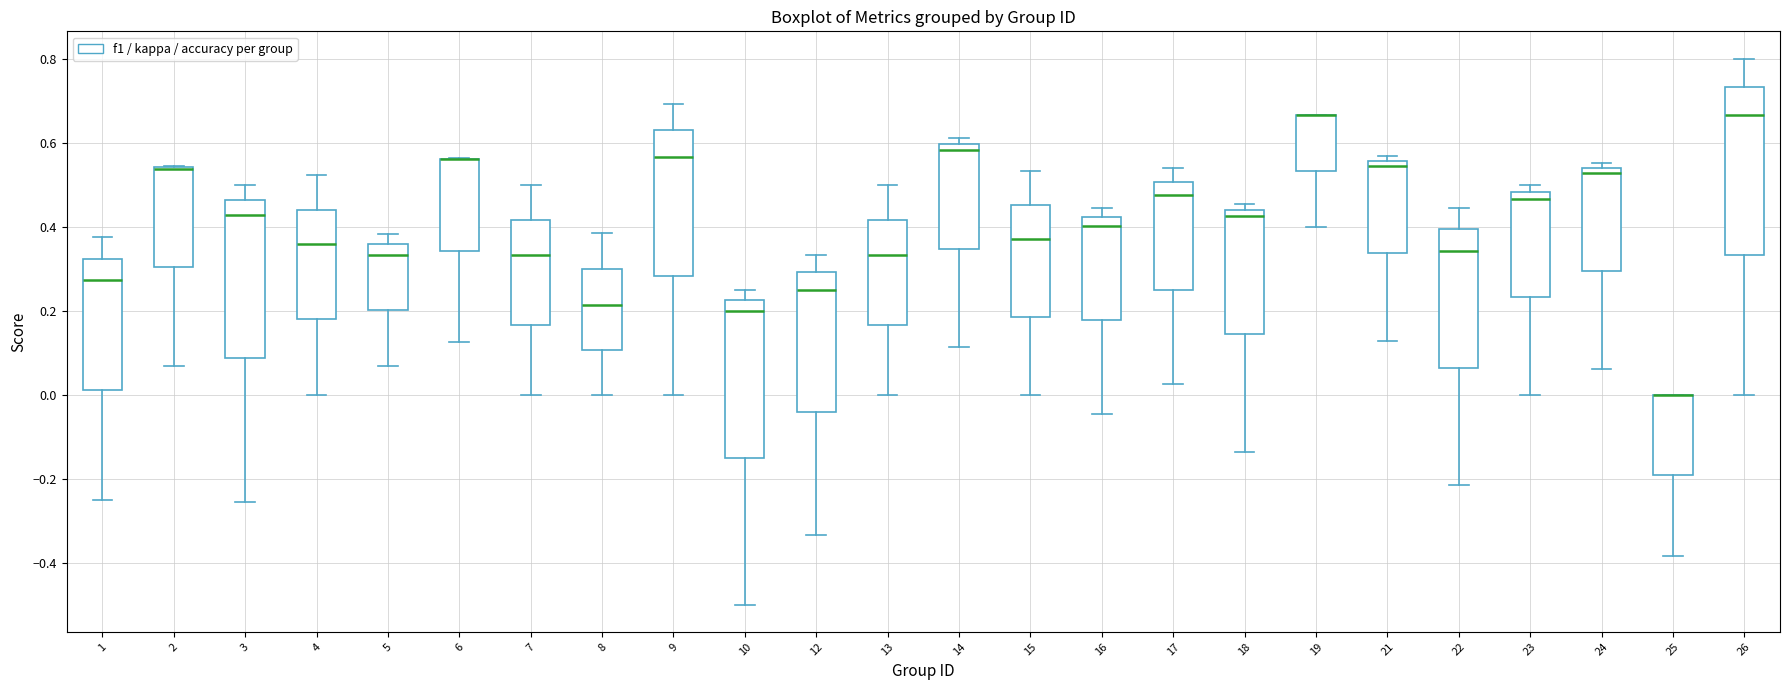

Reading left to right, read every box against the y-axis: the position of its median line, the range the box covers, and the ends of its whiskers. The values are not printed on the chart, so give them approximately, as read against the axis.

1: median 0.28, box 0.02 to 0.32, whiskers -0.24 to 0.38
2: median 0.54 (drawn on the box's upper edge), box 0.30 to 0.54, whiskers 0.06 to 0.54
3: median 0.42, box 0.08 to 0.46, whiskers -0.26 to 0.50
4: median 0.36, box 0.18 to 0.44, whiskers 0.00 to 0.52
5: median 0.34, box 0.20 to 0.36, whiskers 0.06 to 0.38
6: median 0.56 (drawn on the box's upper edge), box 0.34 to 0.56, whiskers 0.12 to 0.56
7: median 0.34, box 0.16 to 0.42, whiskers 0.00 to 0.50
8: median 0.22, box 0.10 to 0.30, whiskers 0.00 to 0.38
9: median 0.56, box 0.28 to 0.62, whiskers 0.00 to 0.70
10: median 0.20, box -0.14 to 0.22, whiskers -0.50 to 0.26
12: median 0.26, box -0.04 to 0.30, whiskers -0.34 to 0.34
13: median 0.34, box 0.16 to 0.42, whiskers 0.00 to 0.50
14: median 0.58, box 0.34 to 0.60, whiskers 0.12 to 0.62
15: median 0.38, box 0.18 to 0.46, whiskers 0.00 to 0.54
16: median 0.40, box 0.18 to 0.42, whiskers -0.04 to 0.44
17: median 0.48, box 0.24 to 0.50, whiskers 0.02 to 0.54
18: median 0.42, box 0.14 to 0.44, whiskers -0.14 to 0.46
19: median 0.66 (drawn on the box's upper edge), box 0.54 to 0.66, whiskers 0.40 to 0.66
21: median 0.54, box 0.34 to 0.56, whiskers 0.12 to 0.56 (just above the box's upper edge)
22: median 0.34, box 0.06 to 0.40, whiskers -0.22 to 0.44
23: median 0.46, box 0.24 to 0.48, whiskers 0.00 to 0.50
24: median 0.52, box 0.30 to 0.54, whiskers 0.06 to 0.56
25: median 0.00 (drawn on the box's upper edge), box -0.20 to 0.00, whiskers -0.38 to 0.00
26: median 0.66, box 0.34 to 0.74, whiskers 0.00 to 0.80